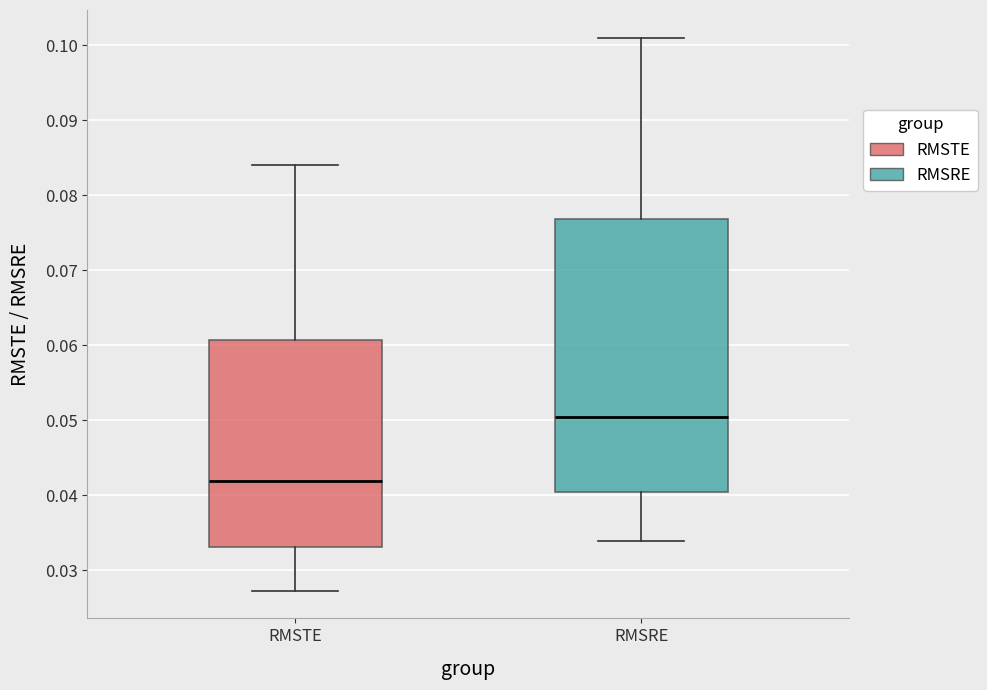

Reading left to right, read every box against the y-axis: the position of its median line, the range the box covers, and the ends of its whiskers. The values are not printed on the chart, so give them approximately, as read against the axis.

RMSTE: median 0.042, box 0.033 to 0.061, whiskers 0.027 to 0.084
RMSRE: median 0.050, box 0.040 to 0.077, whiskers 0.034 to 0.101